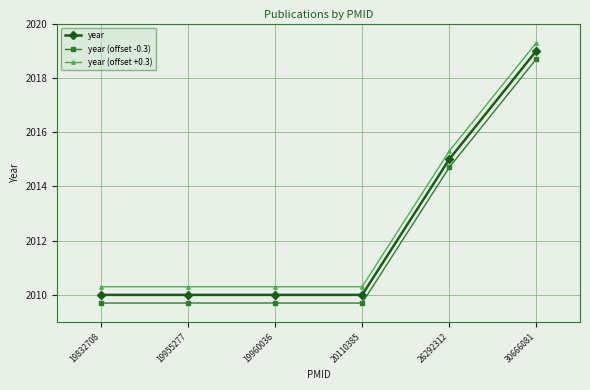

True or false: year has a value of 2010.0 at 20110385.

True